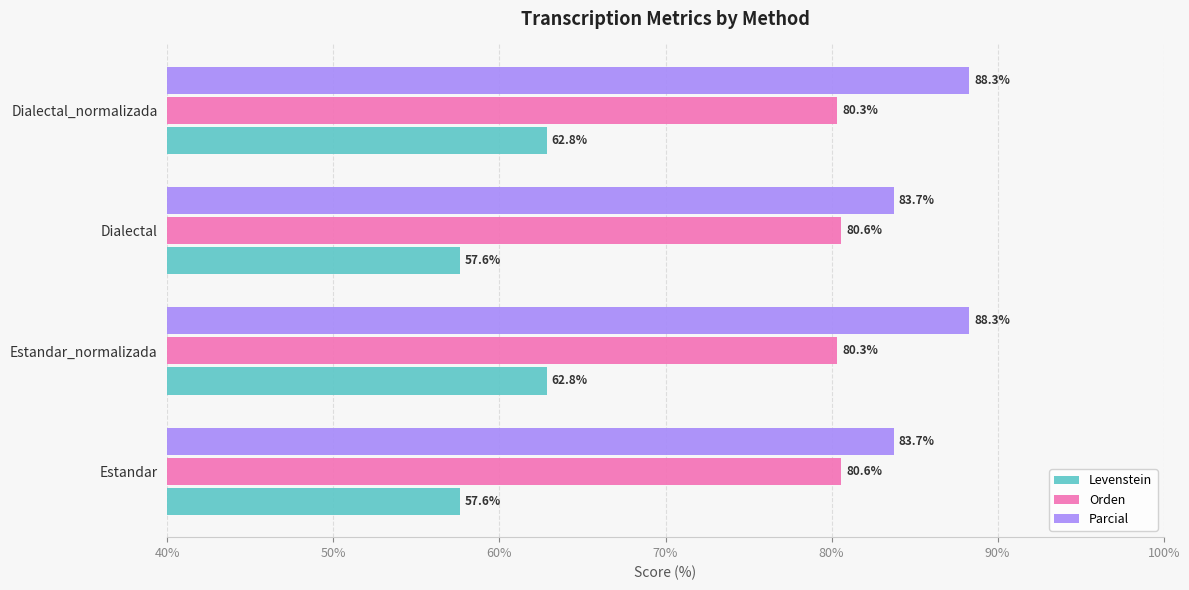

Which series has the largest total across all categories?

Parcial